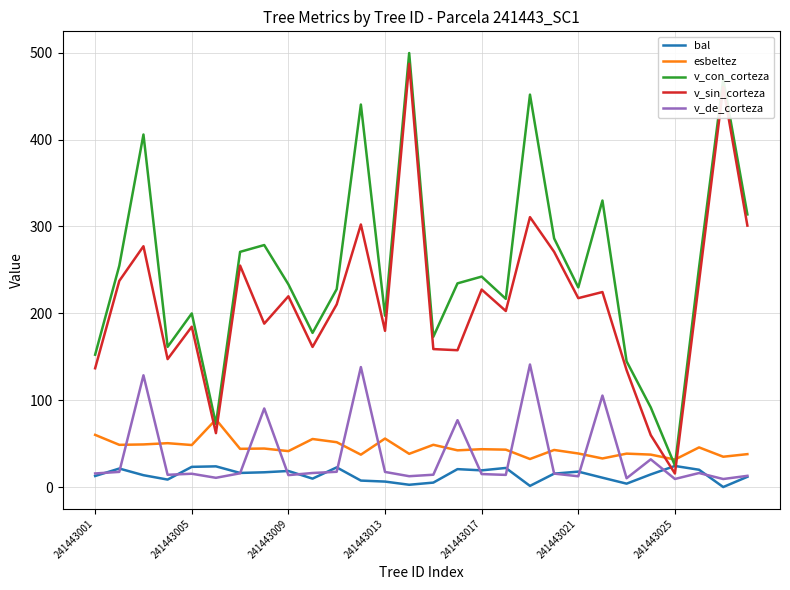

What is the greatest value displayed?

499.5